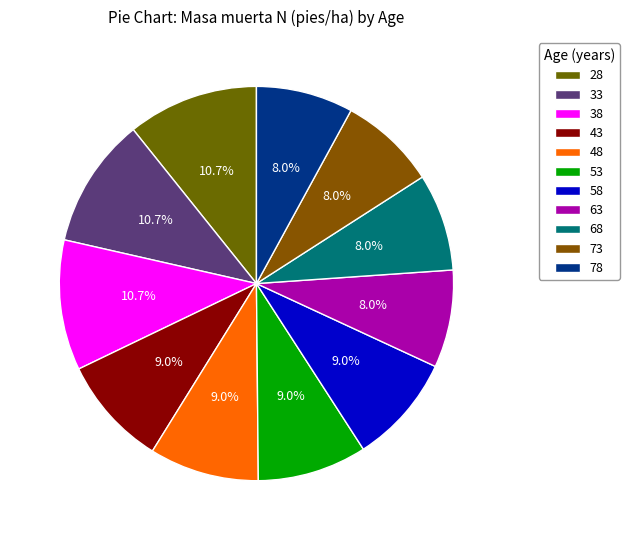

What percentage is the 58 slice, to the nearest percent?

9%